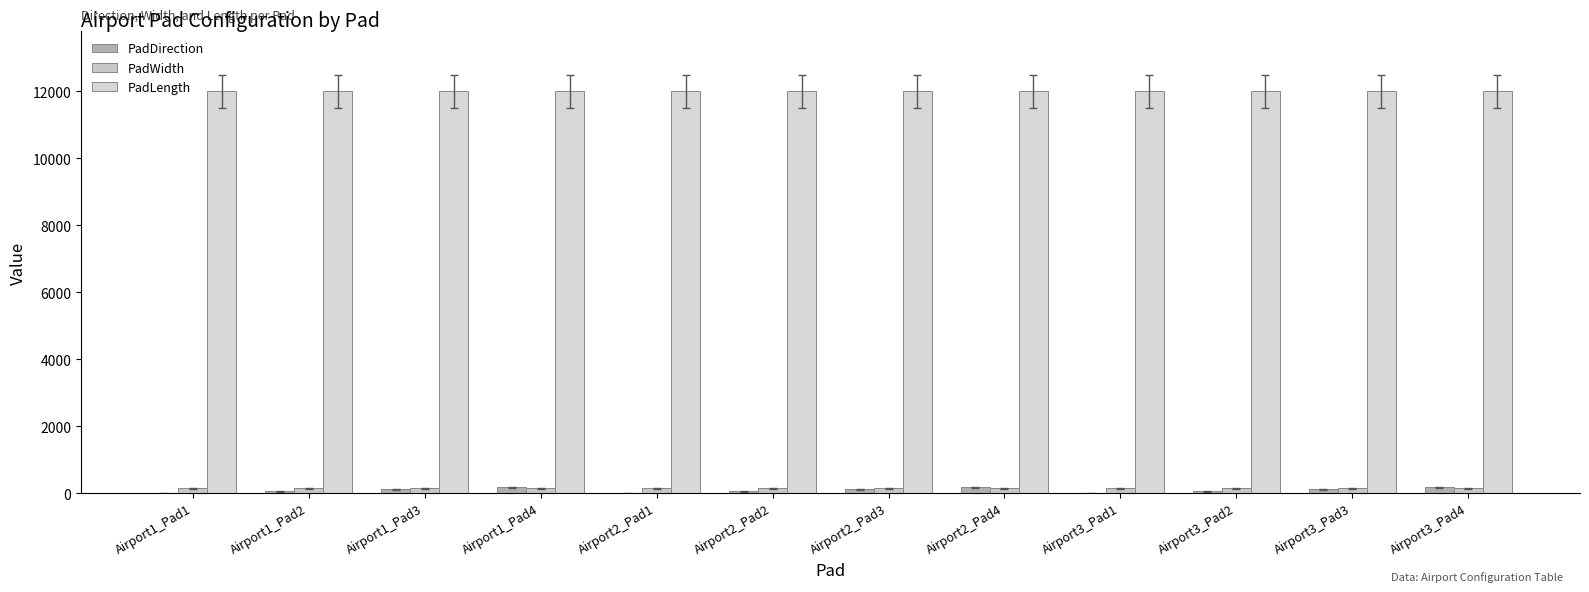

At Airport1_Pad2, list the series in order from largest to smallest.

PadLength, PadWidth, PadDirection